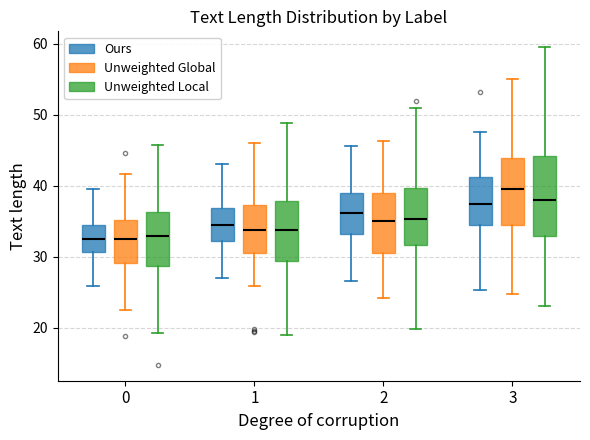

Reading left to right, transcribe this box plot: for each box, give where its median line is, the range the box spans, and where its two whiskers end, as read against the y-axis. The values are not printed on the chart, so give them approximately, as read against the axis.

0 (Ours): median 32, box 31 to 34, whiskers 26 to 40
0 (Unweighted Global): median 32, box 29 to 35, whiskers 22 to 42
0 (Unweighted Local): median 33, box 29 to 36, whiskers 19 to 46
1 (Ours): median 34, box 32 to 37, whiskers 27 to 43
1 (Unweighted Global): median 34, box 31 to 37, whiskers 26 to 46
1 (Unweighted Local): median 34, box 29 to 38, whiskers 19 to 49
2 (Ours): median 36, box 33 to 39, whiskers 27 to 46
2 (Unweighted Global): median 35, box 31 to 39, whiskers 24 to 46
2 (Unweighted Local): median 35, box 32 to 40, whiskers 20 to 51
3 (Ours): median 37, box 34 to 41, whiskers 25 to 48
3 (Unweighted Global): median 40, box 34 to 44, whiskers 25 to 55
3 (Unweighted Local): median 38, box 33 to 44, whiskers 23 to 60